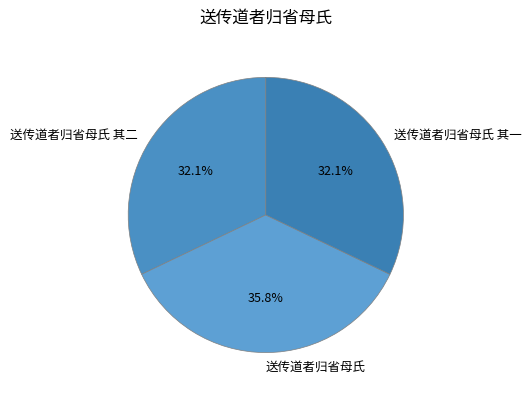

Which category has the biggest portion of the pie?

送传道者归省母氏